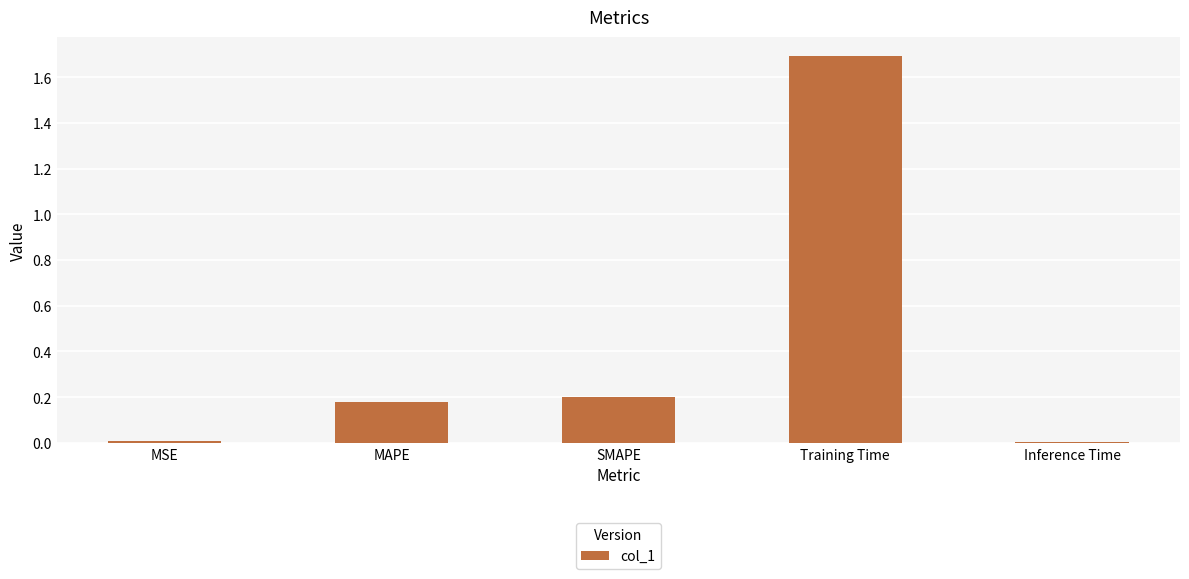

What is the label of the 2nd bar from the right?

Training Time